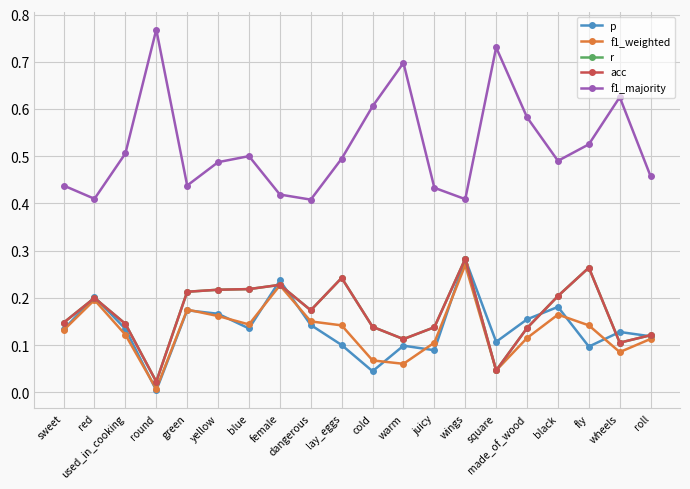

Is this an area chart (filled region under the line)?

No